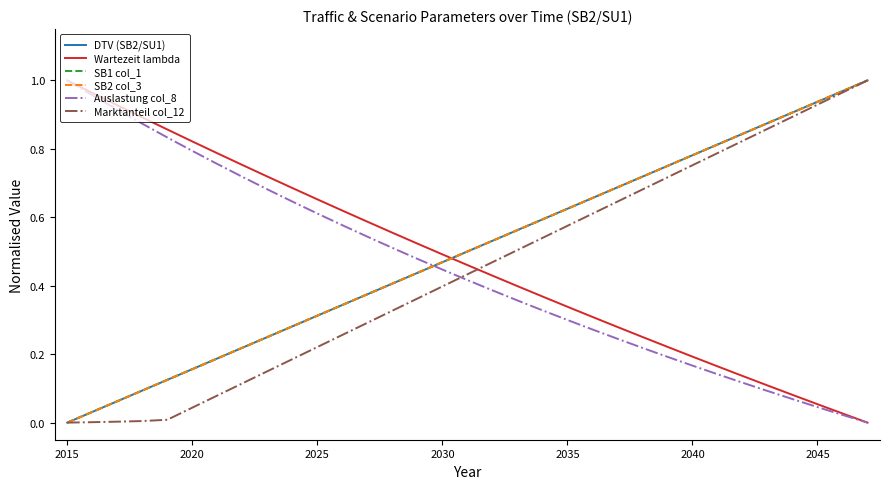

Does the chart have visible grid lines?

No